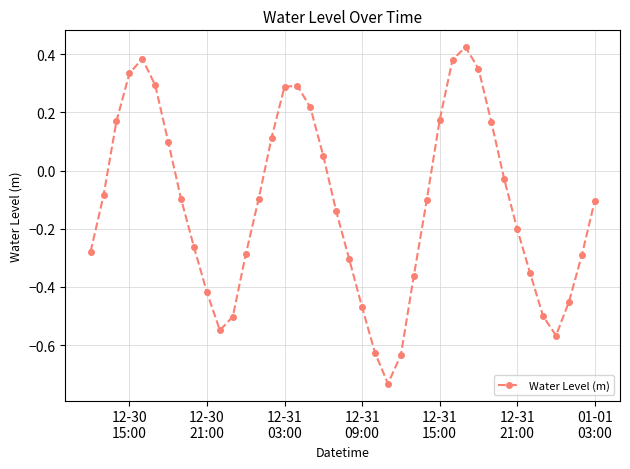

What is the difference between the maximum and minimum values?

1.2